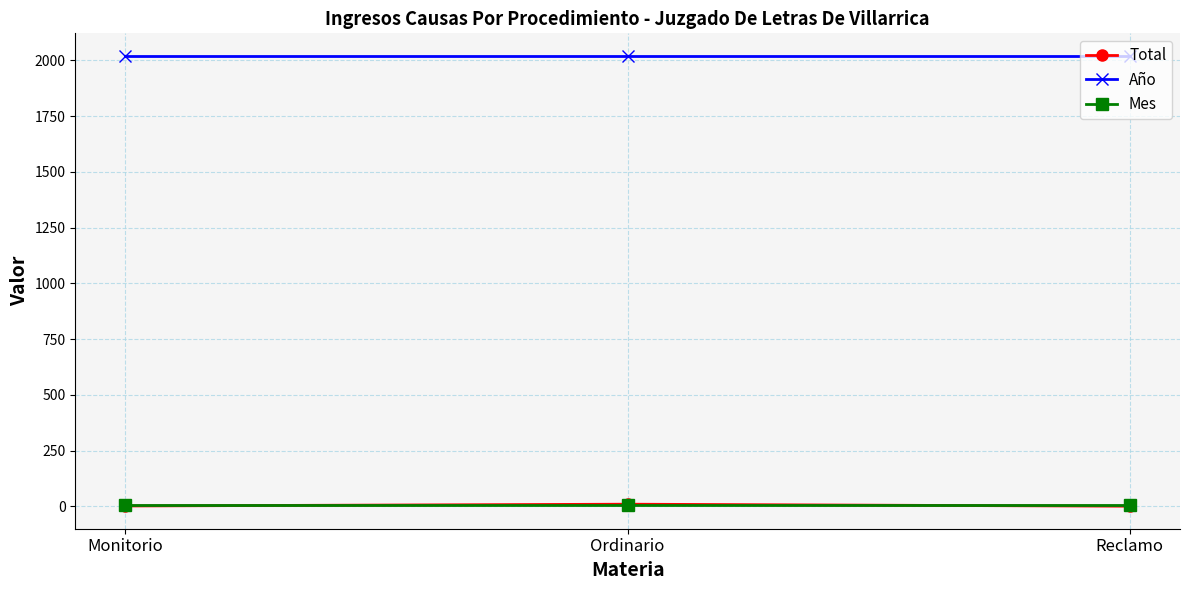

What is the label of the 1st point from the right?

Reclamo